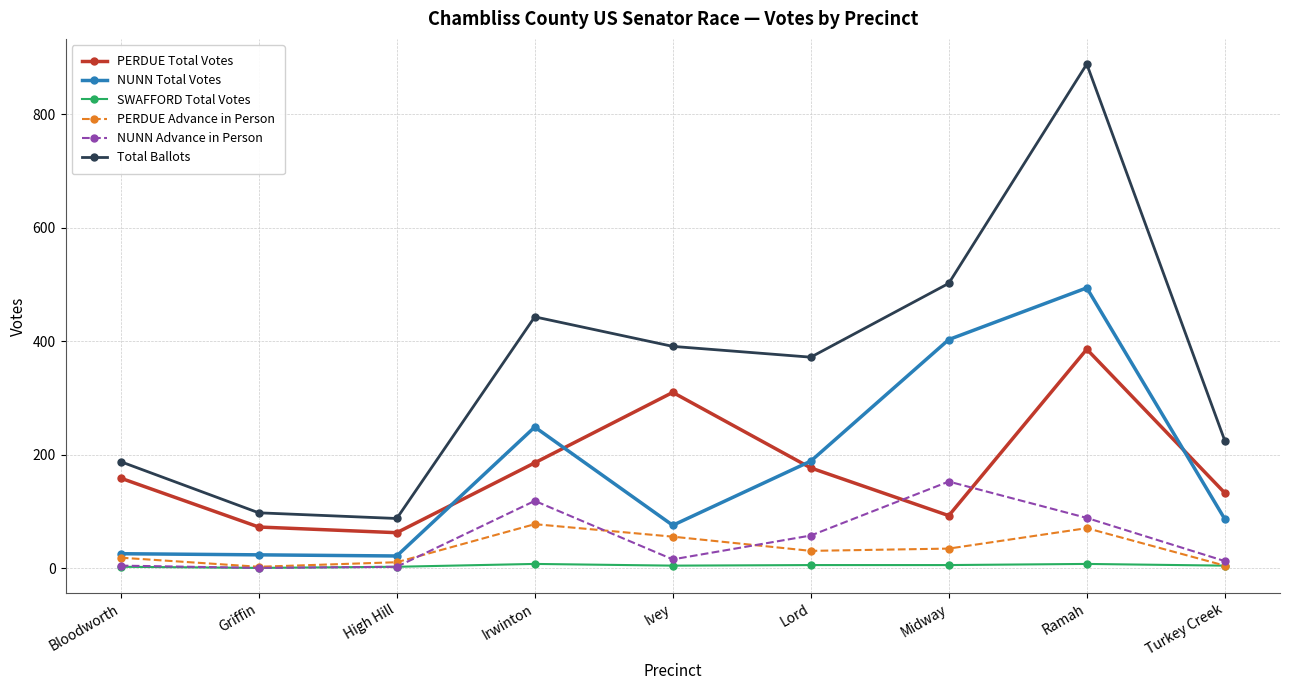

Which category has the highest value in the NUNN Total Votes series?

Ramah